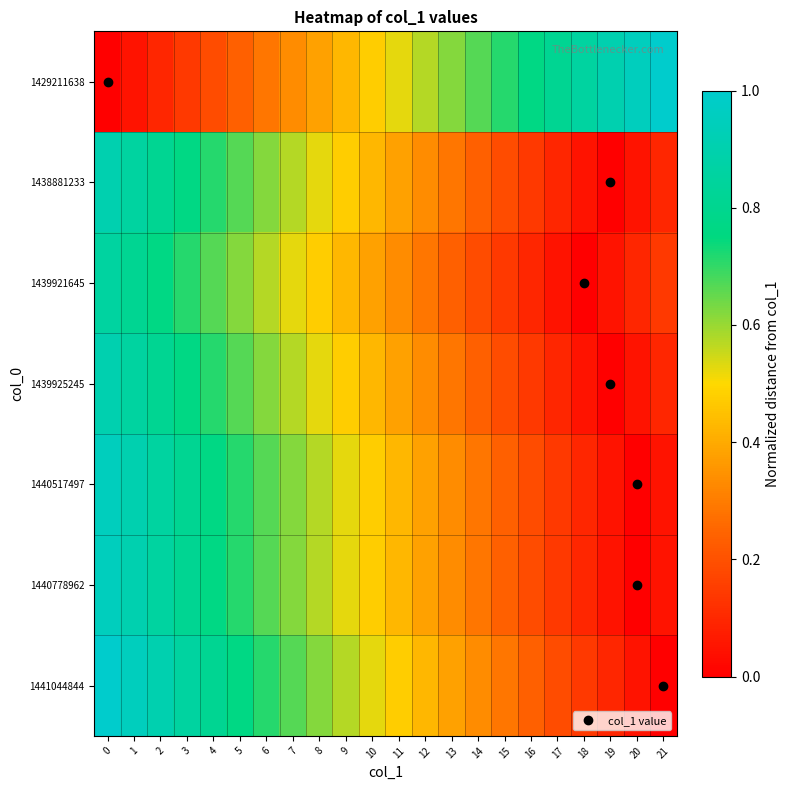

Rank the series at 14 from lowest to highest value.

1439921645, 1438881233, 1439925245, 1440517497, 1440778962, 1441044844, 1429211638